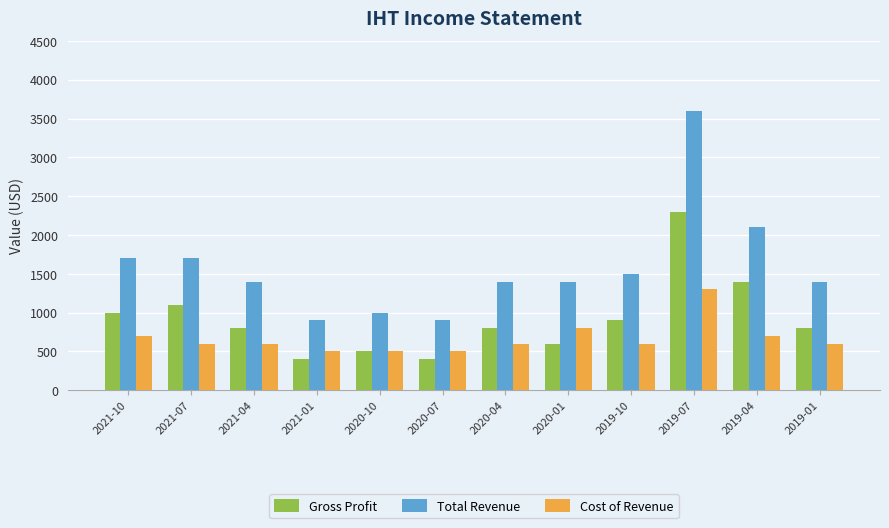

The value of Total Revenue at 2021-01 is 900. True or false?

True